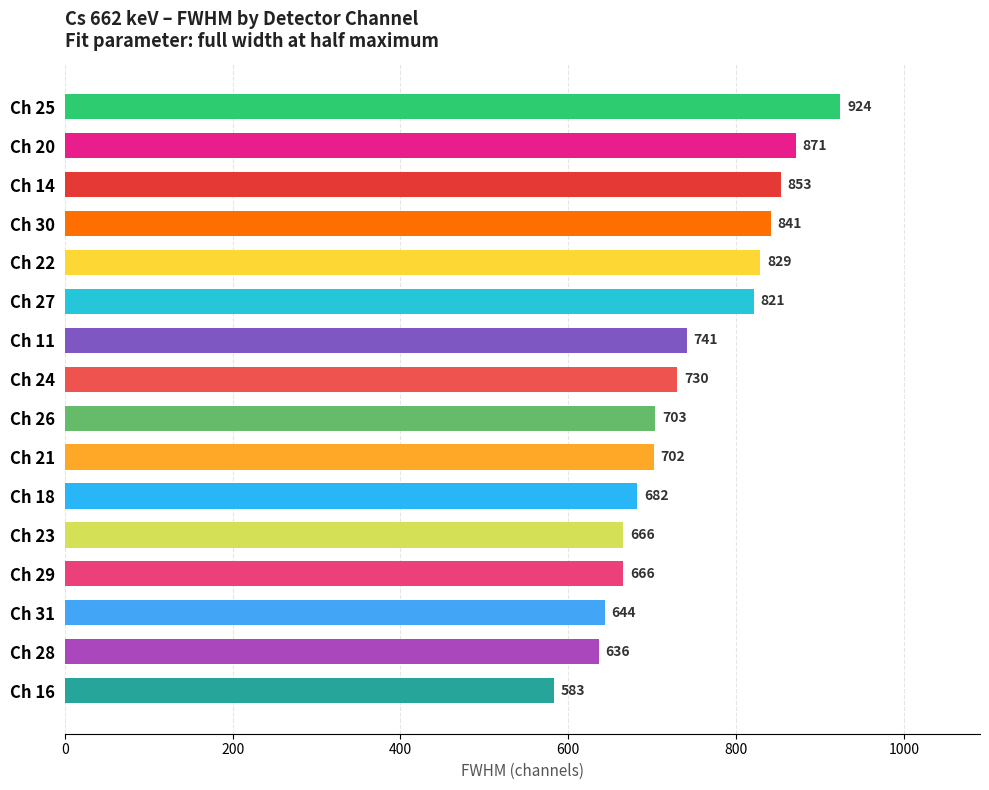

Approximately how many times larger is the value at Ch 21 compared to Ch 29?

1.1